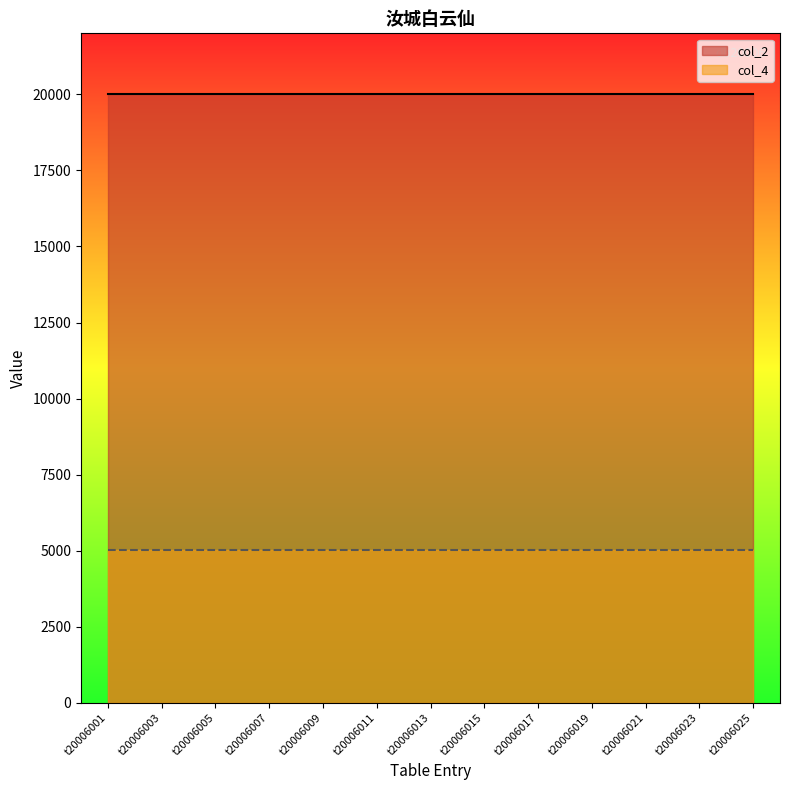

True or false: col_2 and col_4 intersect in this chart.

False